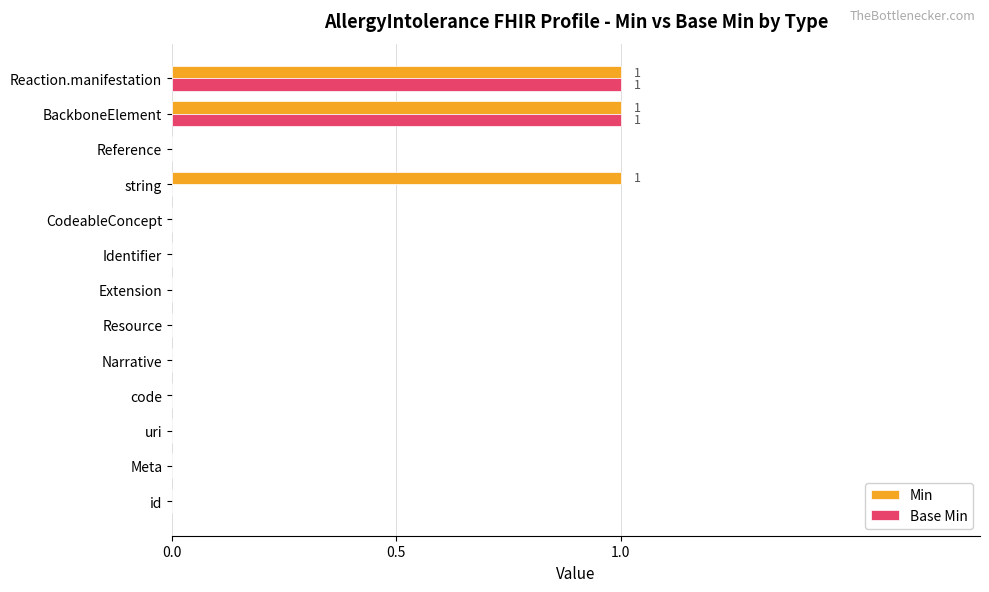

The Min series shows 0 at code. True or false?

True